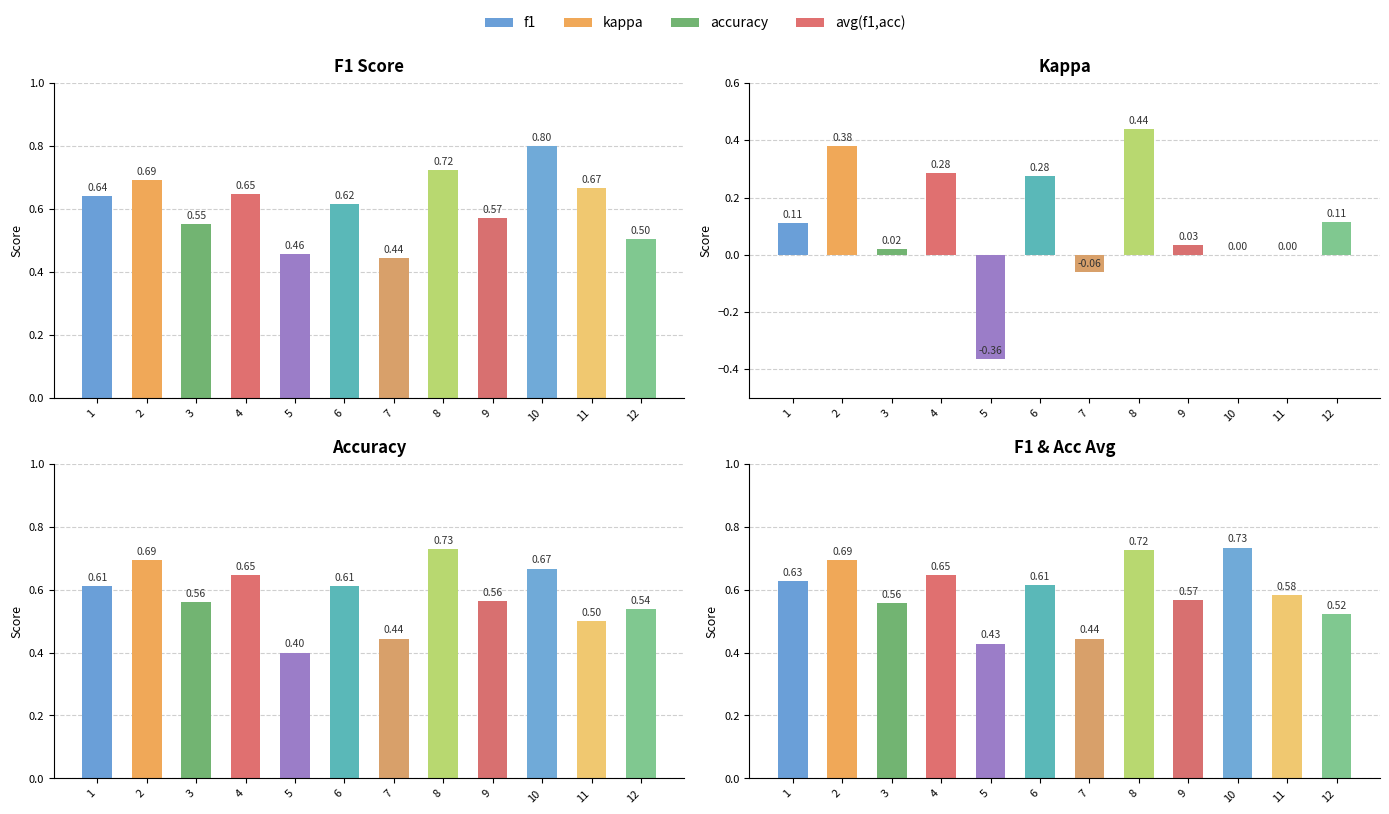

At which label does accuracy reach its minimum?

5